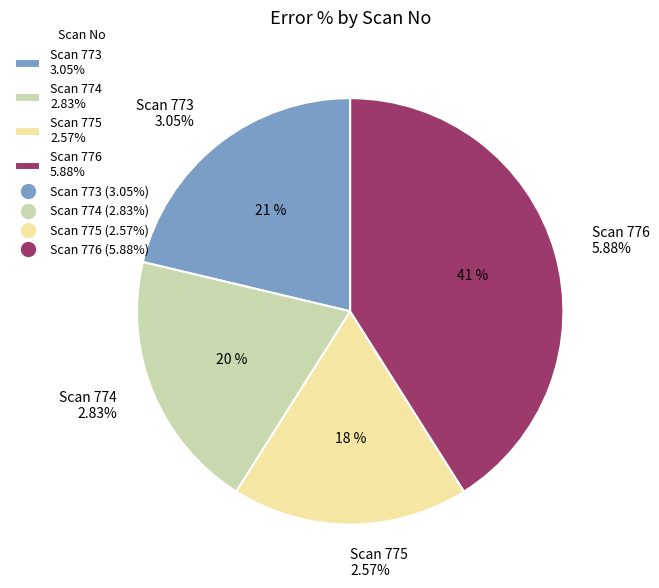

What percentage is the 775 slice, to the nearest percent?

18%